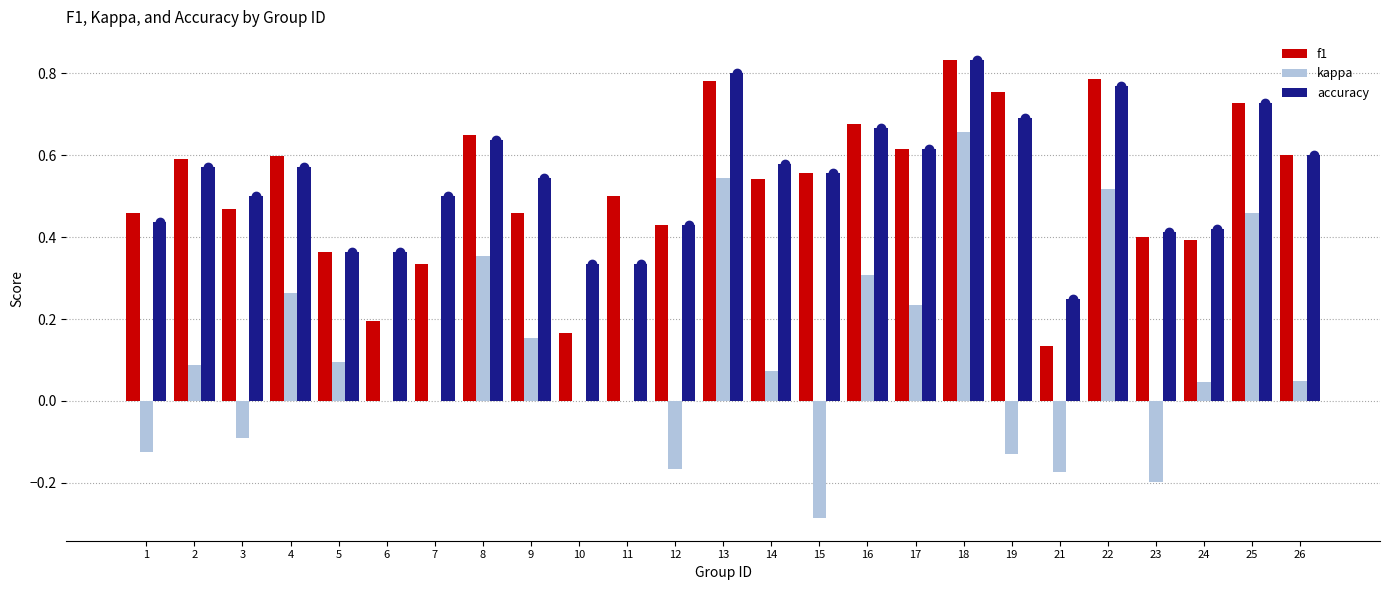

What are all the series names shown in the legend?

f1, kappa, accuracy